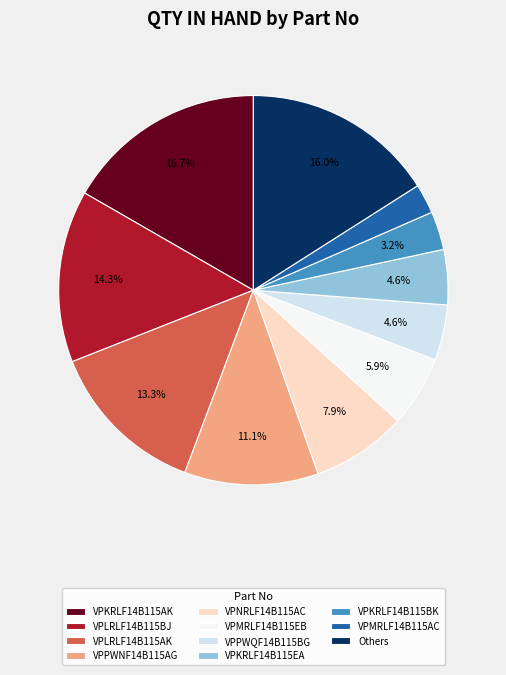

Is there any slice that represents more than half of the pie?

No